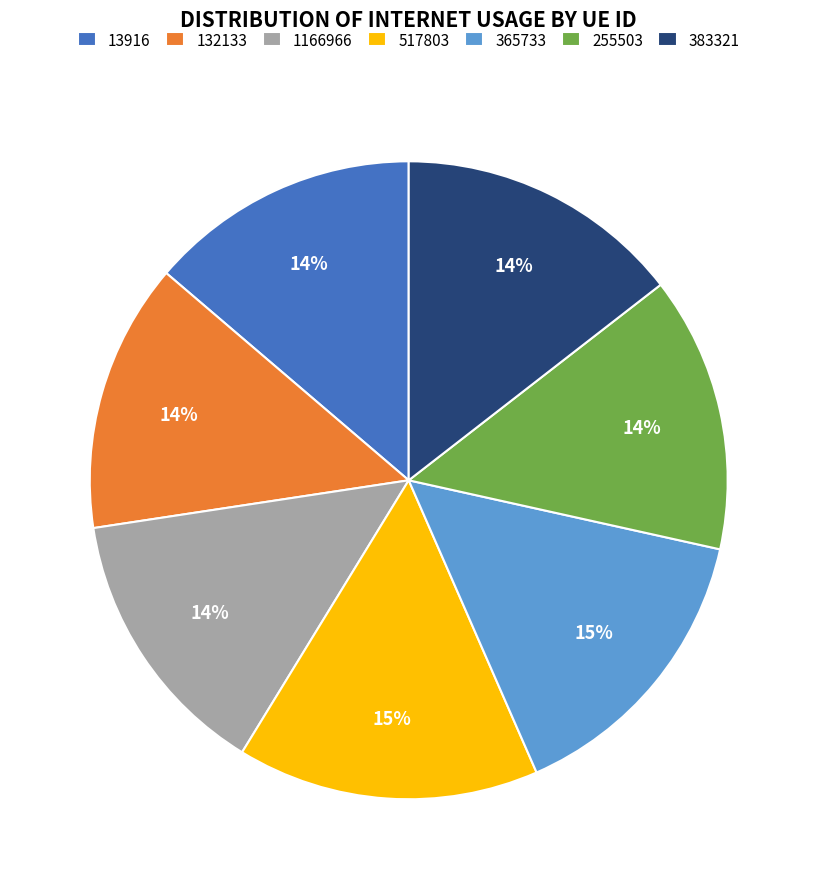

Is the sum of 1166966 and 383321 greater than half?

No